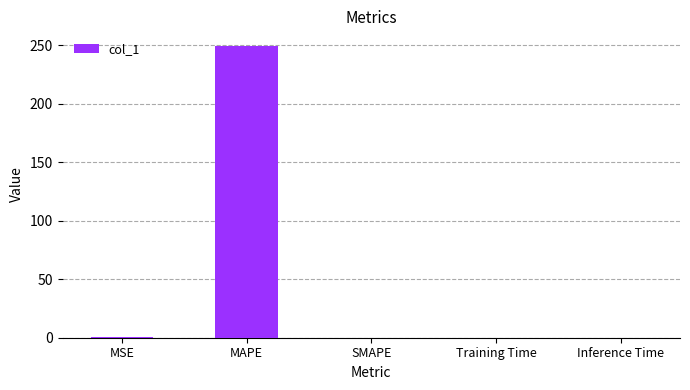

Is it true that the value at Training Time is 0.0?

True